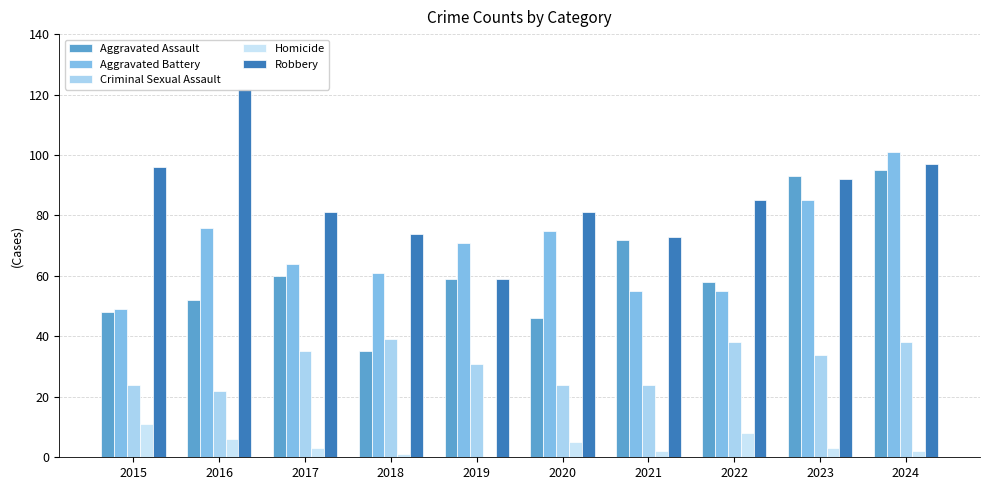

What is the value of the Criminal Sexual Assault bar at the 3rd from the left?

35